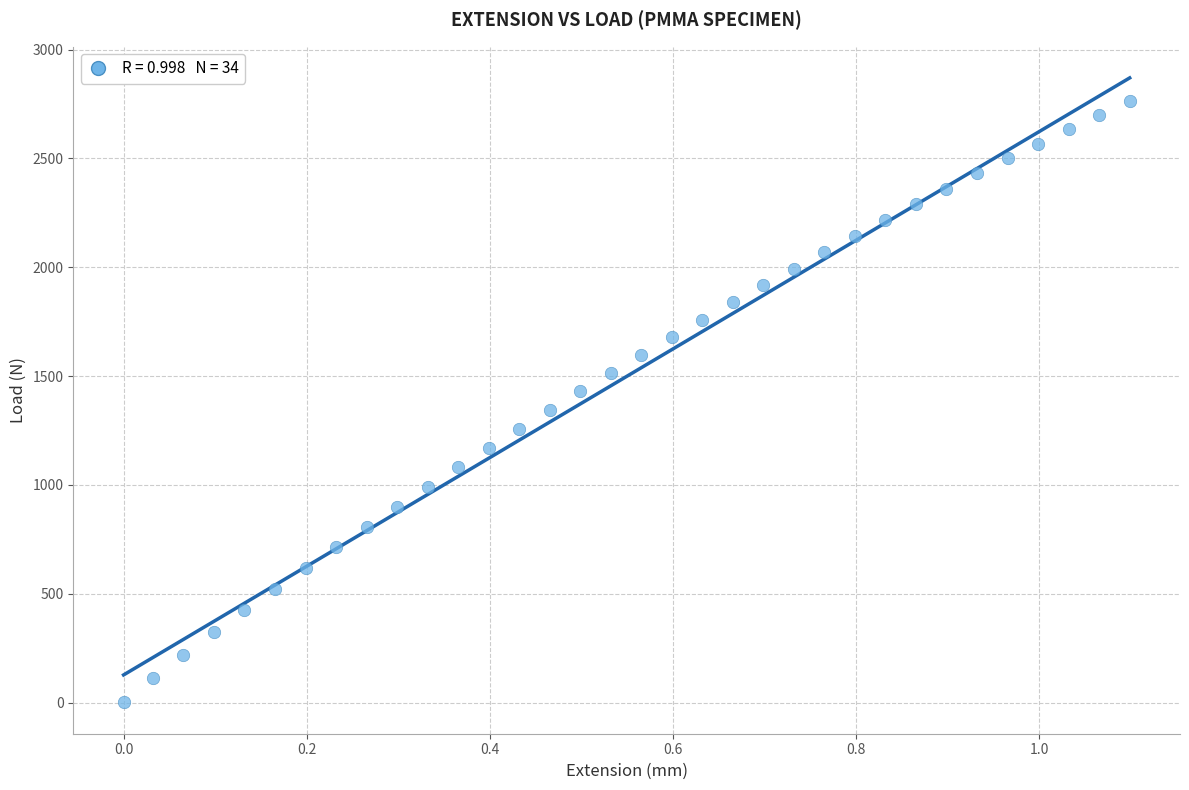

What is the range of Y values (max minus min)?

2761.8